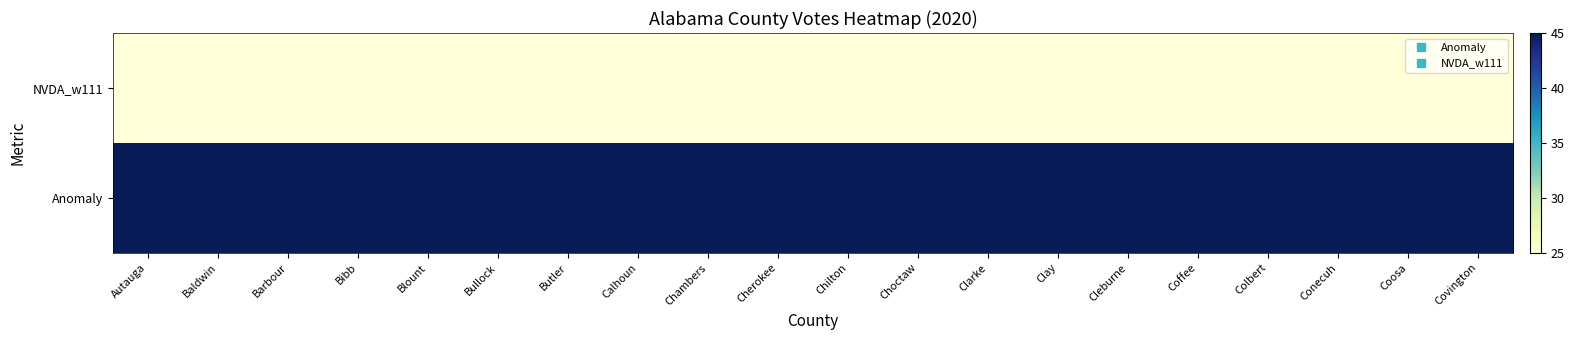

Rank the series at Cherokee from lowest to highest value.

NVDA_w111, Anomaly